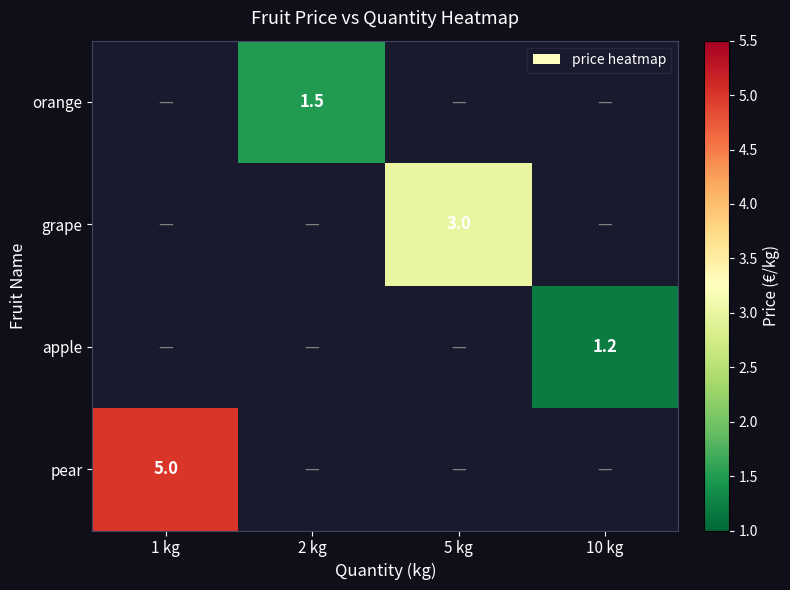

What is the smallest value displayed?

1.2